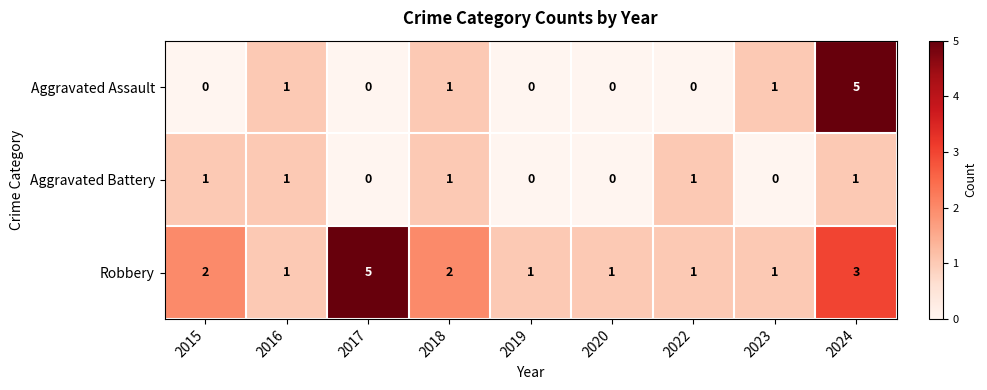

Reading left to right, transcribe all the data shown in this chart.

Aggravated Assault: 0	1	0	1	0	0	0	1	5
Aggravated Battery: 1	1	0	1	0	0	1	0	1
Robbery: 2	1	5	2	1	1	1	1	3